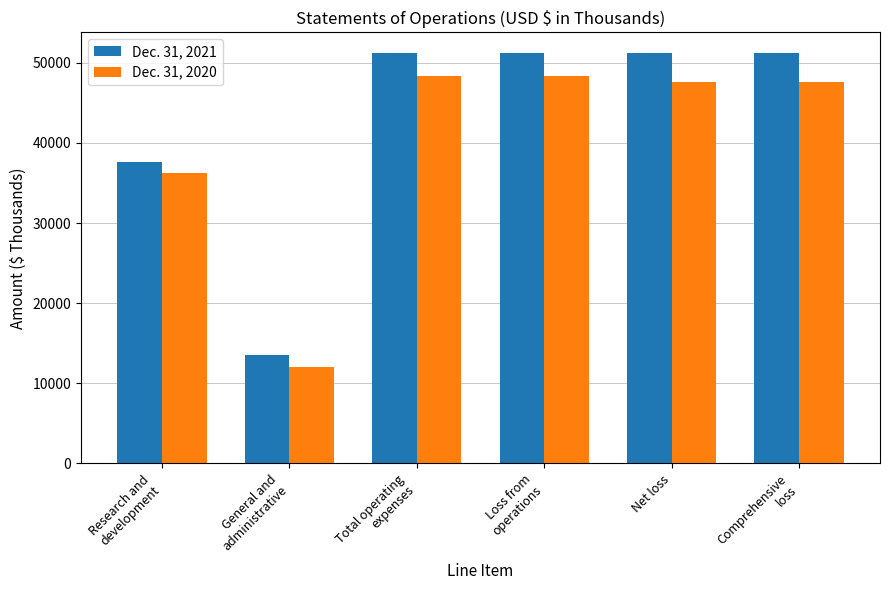

What is the difference between the maximum and minimum values in the Dec. 31, 2021 series?

37712